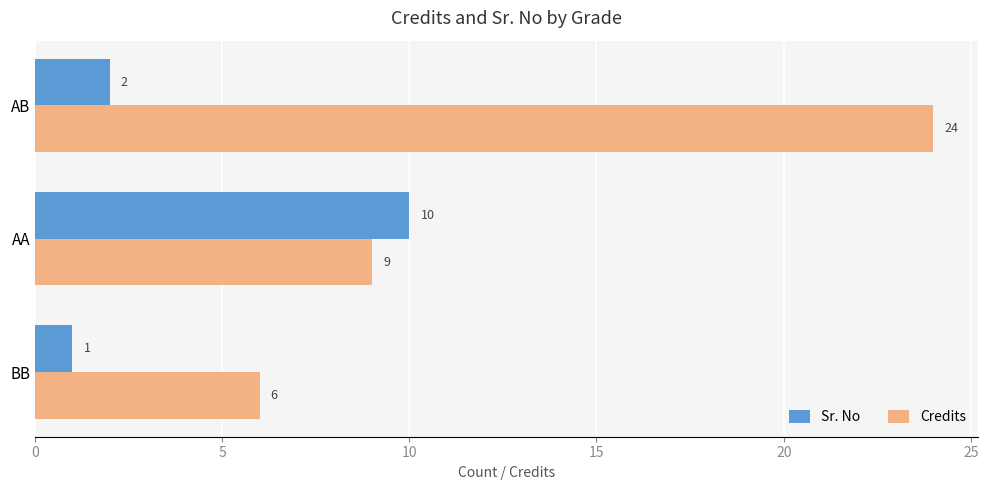

Count the Credits values in the range 6 to 24.

3